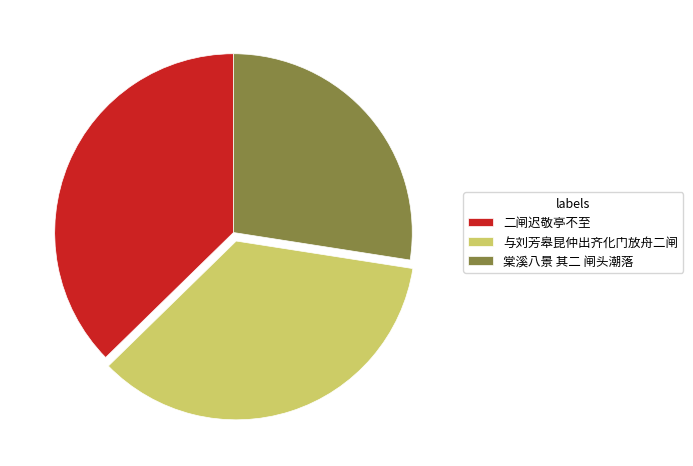

Is the sum of 与刘芳皋昆仲出齐化门放舟二闸 and 二闸迟敬亭不至 greater than half?

Yes